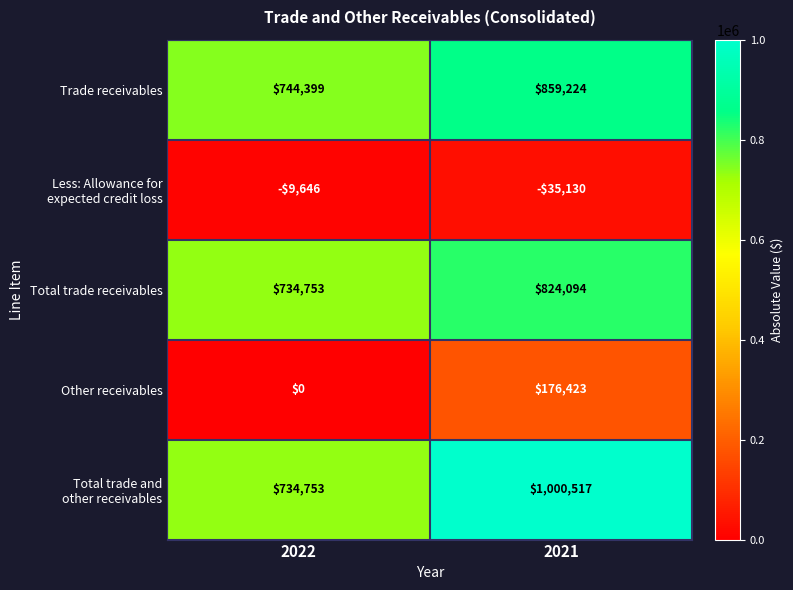

What is the difference between the highest and lowest values at 2021?

1035647